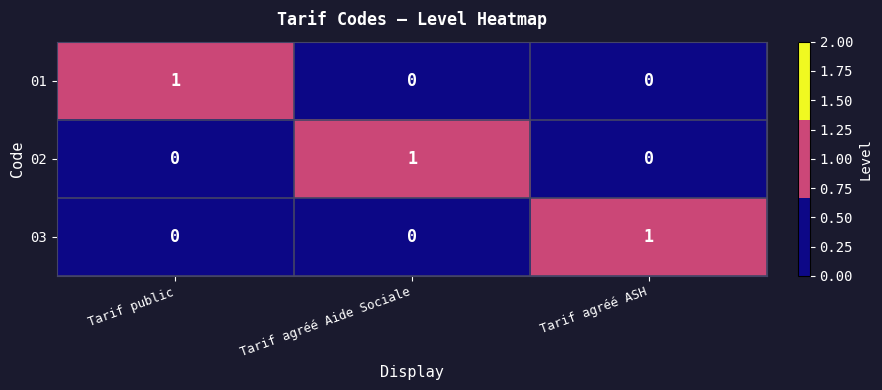

The 03 series shows 0 at Tarif agréé Aide Sociale. True or false?

True